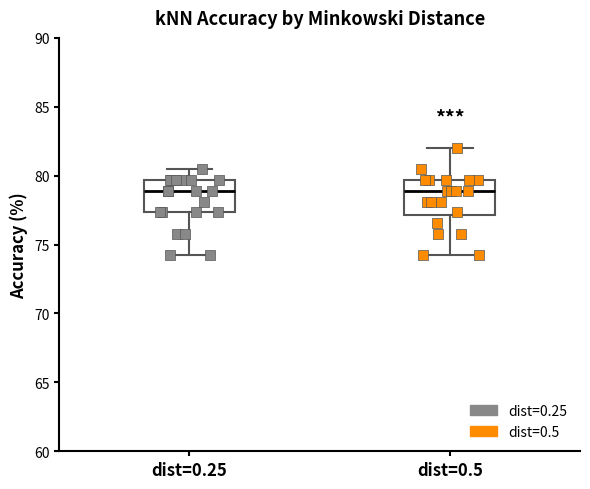

Reading left to right, read every box against the y-axis: the position of its median line, the range the box covers, and the ends of its whiskers. The values are not printed on the chart, so give them approximately, as read against the axis.

dist=0.25: median 79.0, box 77.5 to 79.5, whiskers 74.0 to 80.5
dist=0.5: median 79.0, box 77.0 to 79.5, whiskers 74.0 to 82.0